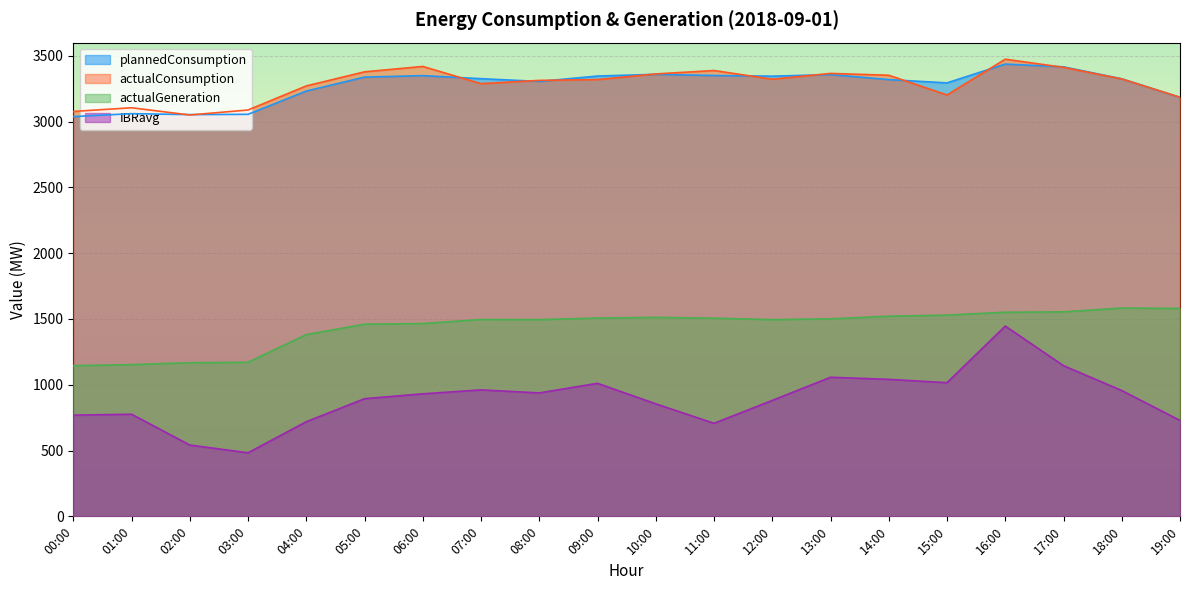

True or false: plannedConsumption and actualConsumption intersect in this chart.

True